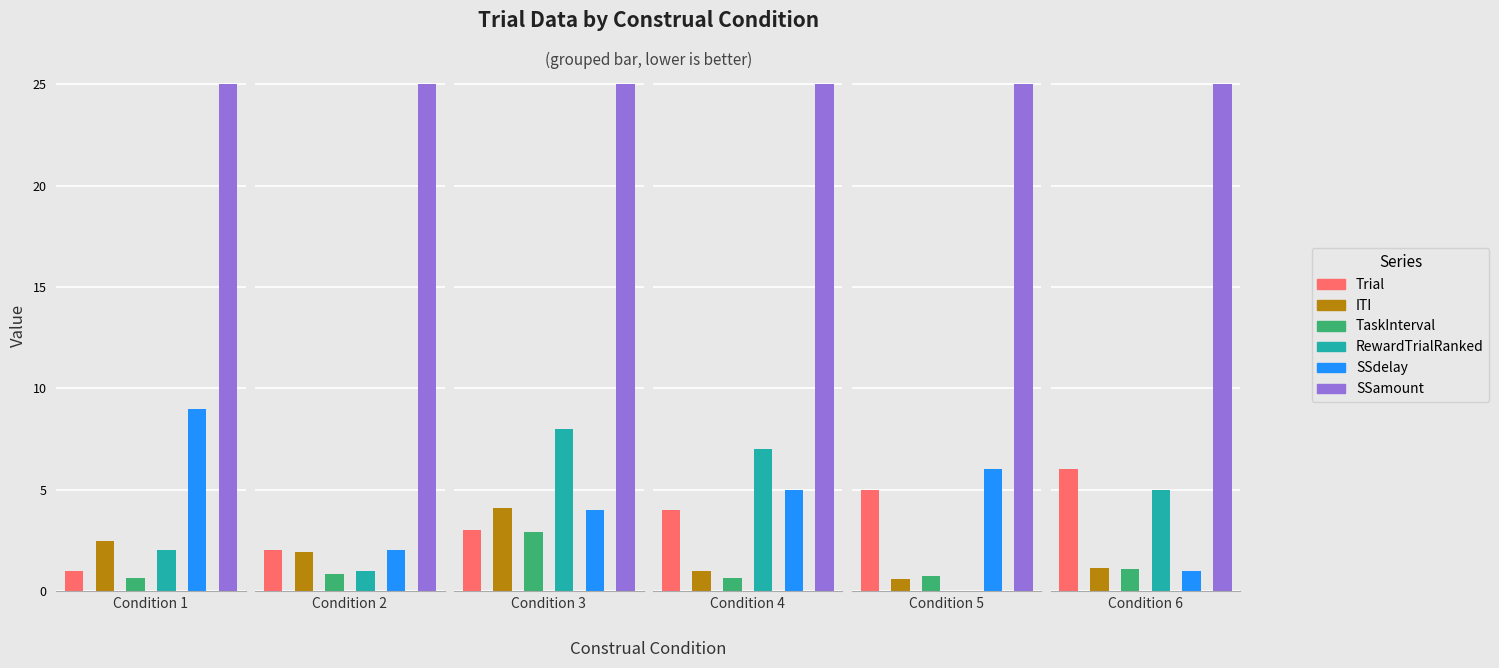

What are all the series names shown in the legend?

Trial, ITI, TaskInterval, RewardTrialRanked, SSdelay, SSamount